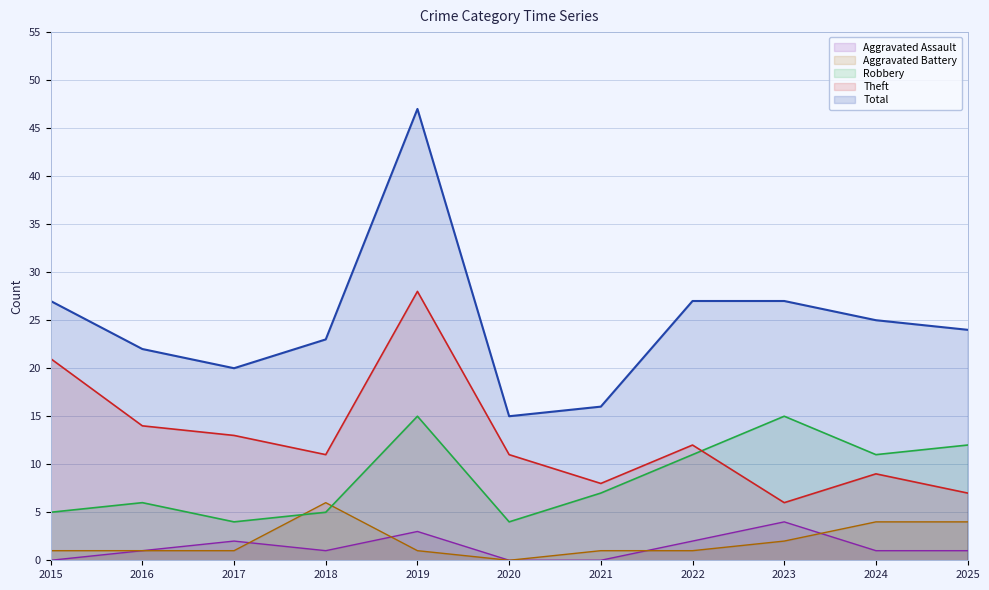

At which label does Aggravated Battery first exceed 1?

2018